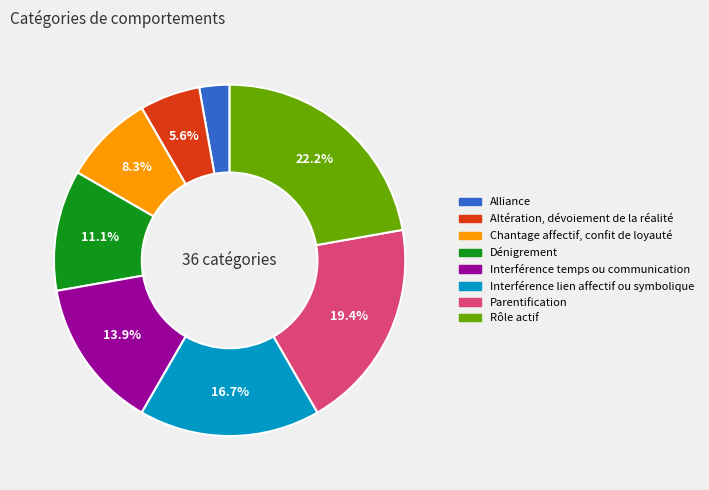

To the nearest percent, what percentage of the pie is Interférence lien affectif ou symbolique?

17%